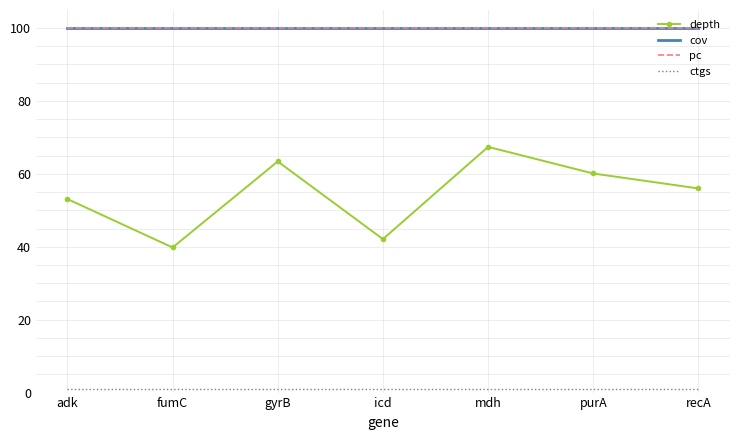

Rank the series at recA from highest to lowest value.

cov, pc, depth, ctgs